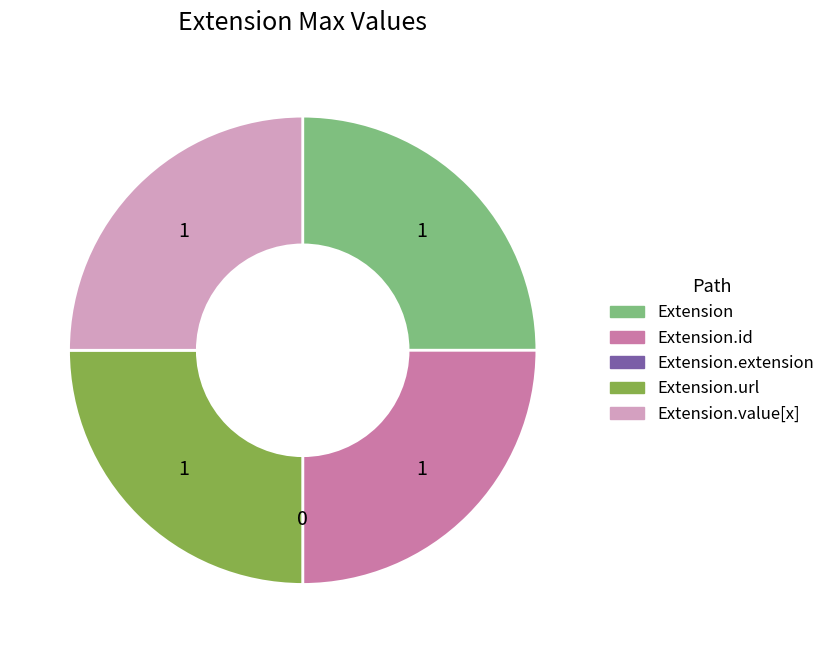

Is there a majority slice in this chart?

No